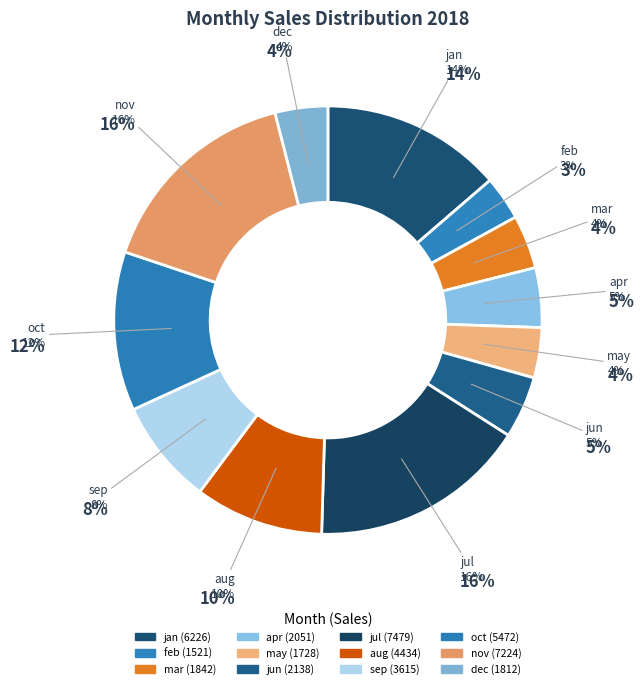

Do jul and aug together represent more than half of the pie?

No